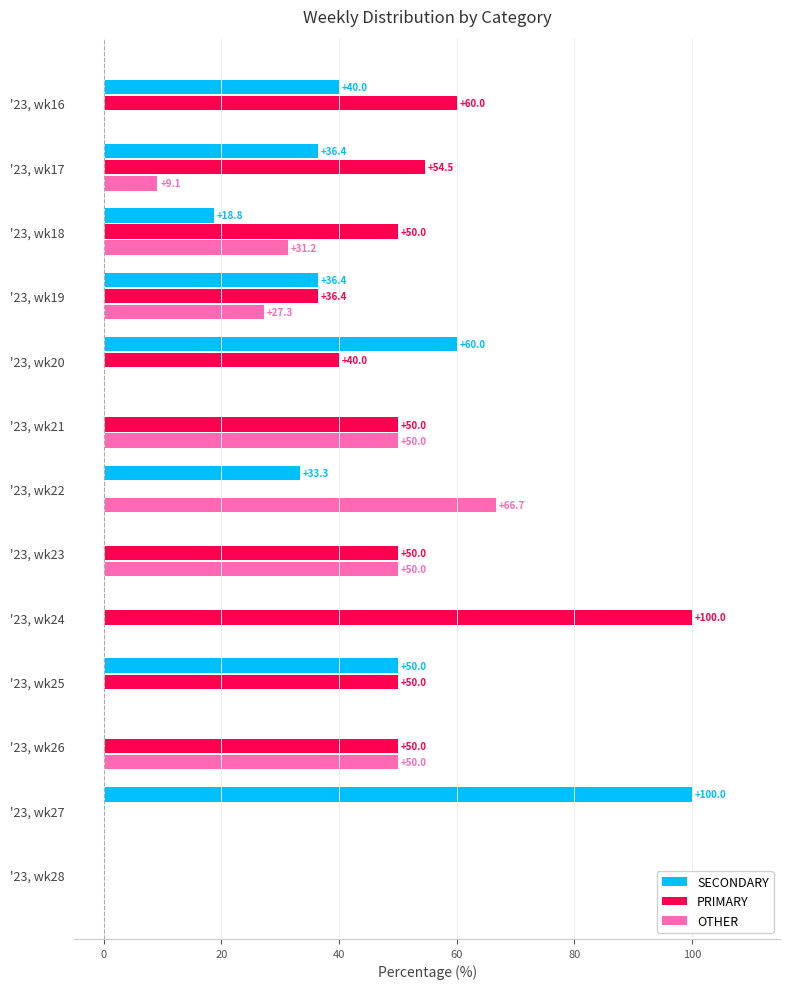

What is the total value across all series at '23, wk23?

100.0